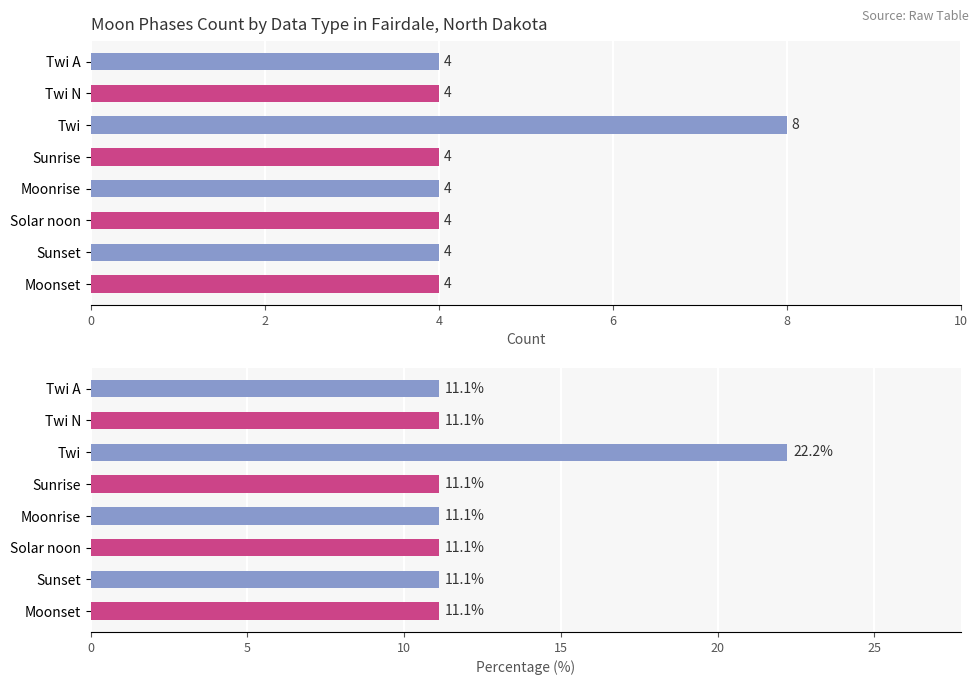

What is the difference between the maximum and minimum values in the Moon Phases series?

4.0